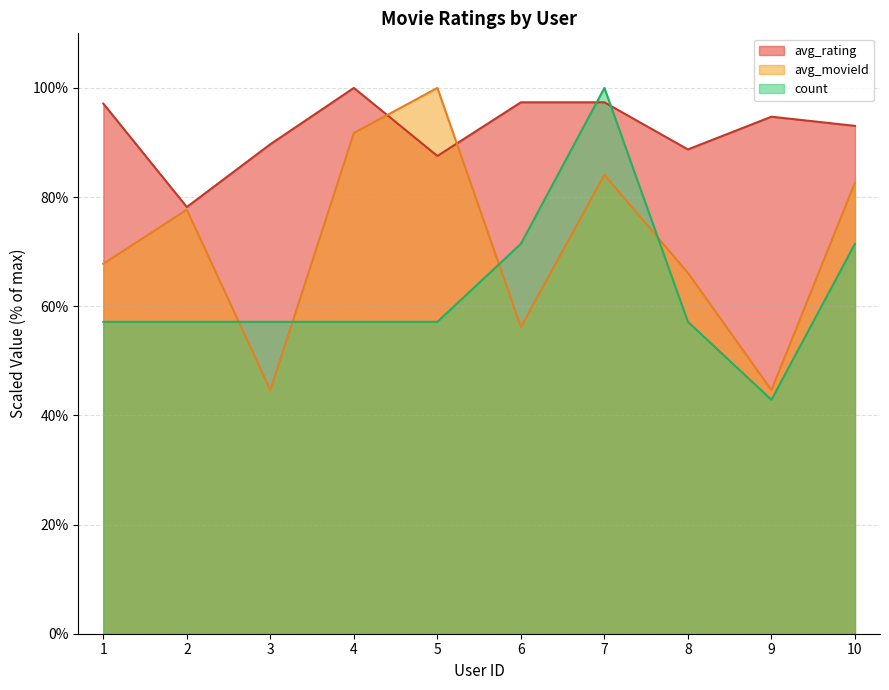

The count series shows 39.2 at 5. True or false?

False